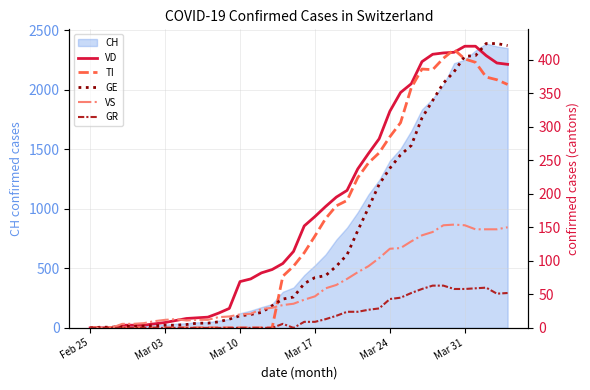

Which series has the largest total across all categories?

VD